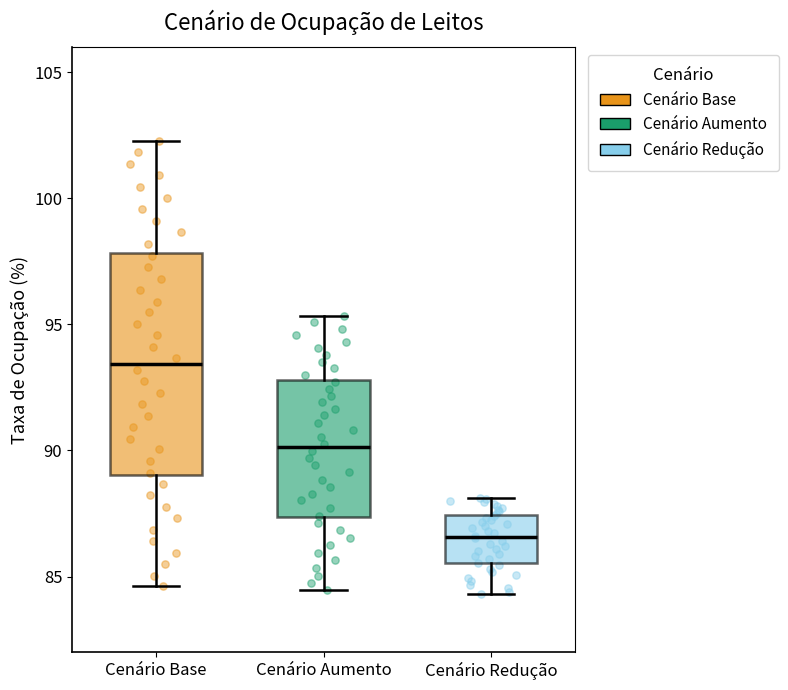

Reading left to right, transcribe this box plot: for each box, give where its median line is, the range the box spans, and where its two whiskers end, as read against the y-axis. The values are not printed on the chart, so give them approximately, as read against the axis.

Cenário Base: median 93.5, box 89.0 to 98.0, whiskers 84.5 to 102.5
Cenário Aumento: median 90.0, box 87.5 to 93.0, whiskers 84.5 to 95.5
Cenário Redução: median 86.5, box 85.5 to 87.5, whiskers 84.5 to 88.0